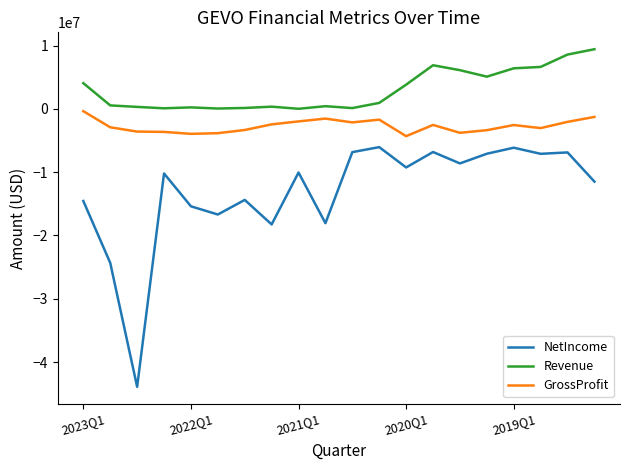

List the series in order of their peak value, lowest first.

NetIncome, GrossProfit, Revenue